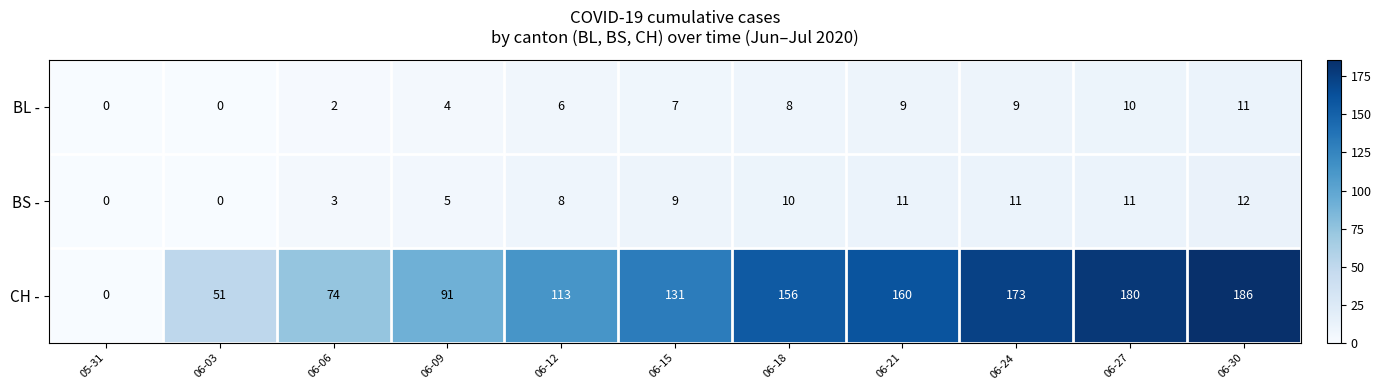

What is the maximum value for CH -?

186